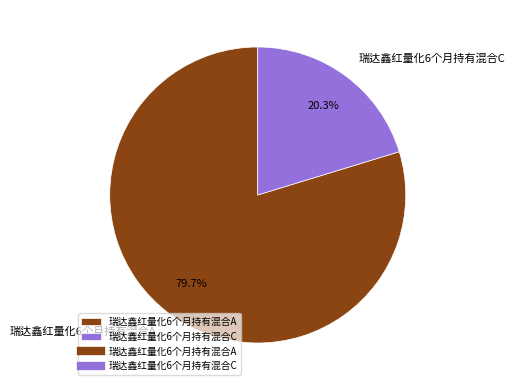

Which category has the smallest portion of the pie?

瑞达鑫红量化6个月持有混合C